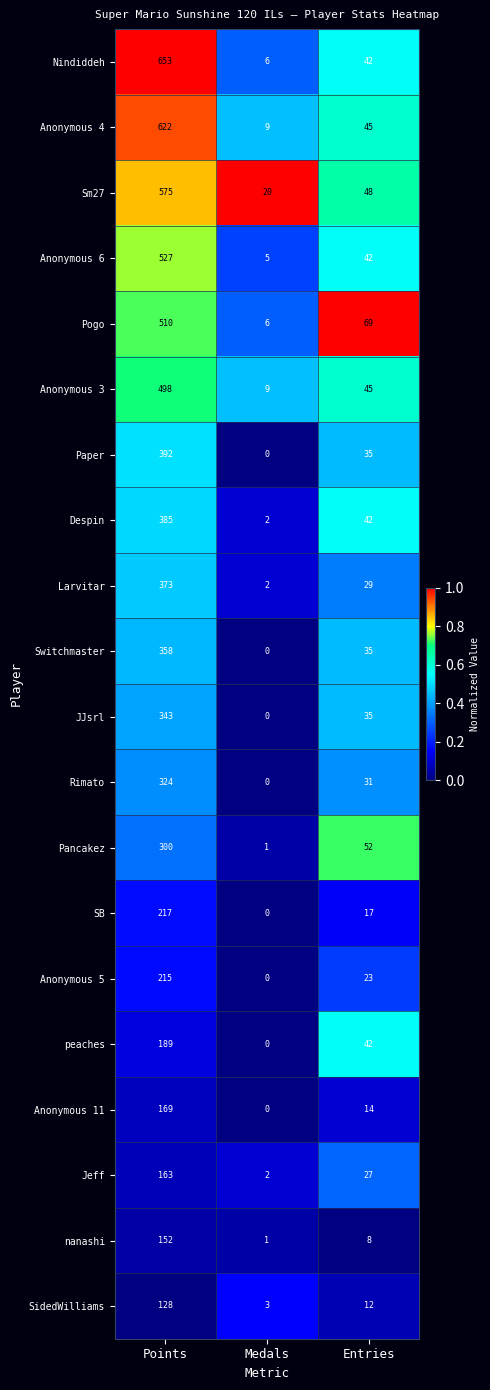

Count the number of data series in this chart.

20